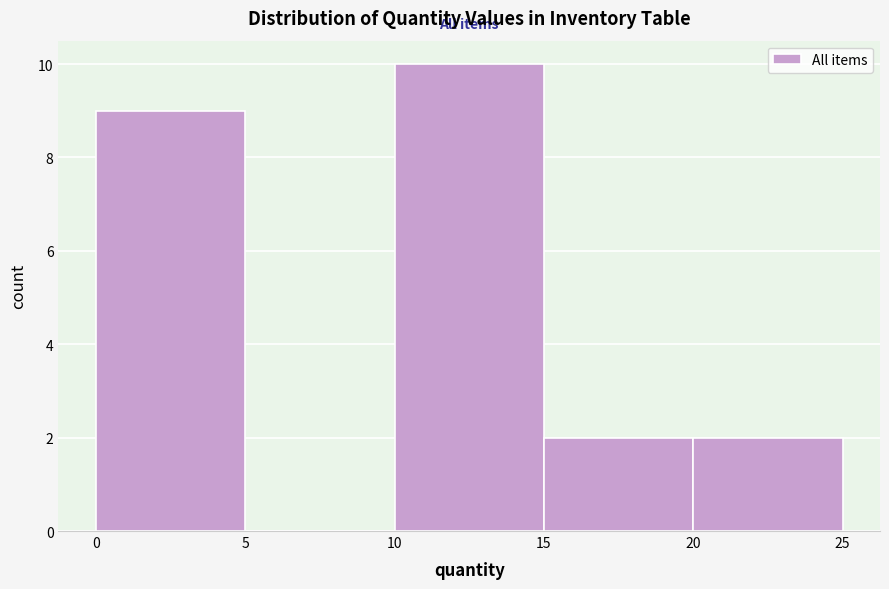

Reading left to right, list every bar in this chart as the range it spans on the x-axis followed by its height. The values are not printed on the chart, so give them approximately, as read against the axis.

0 to 5: 9
5 to 10: 0
10 to 15: 10
15 to 20: 2
20 to 25: 2